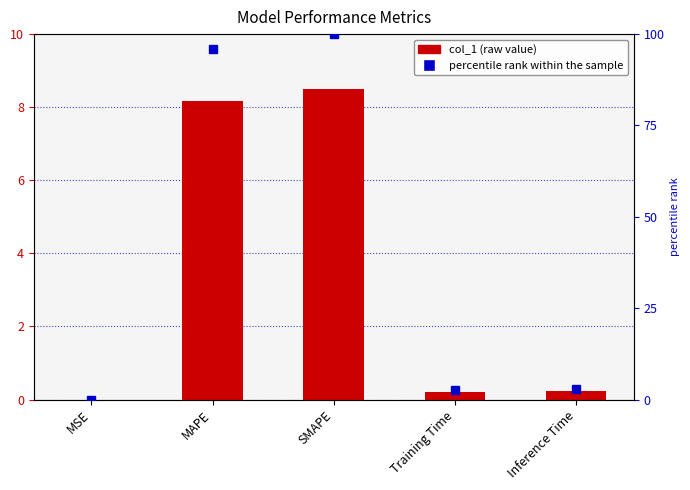

What is the sum of all col_1 values?

17.1